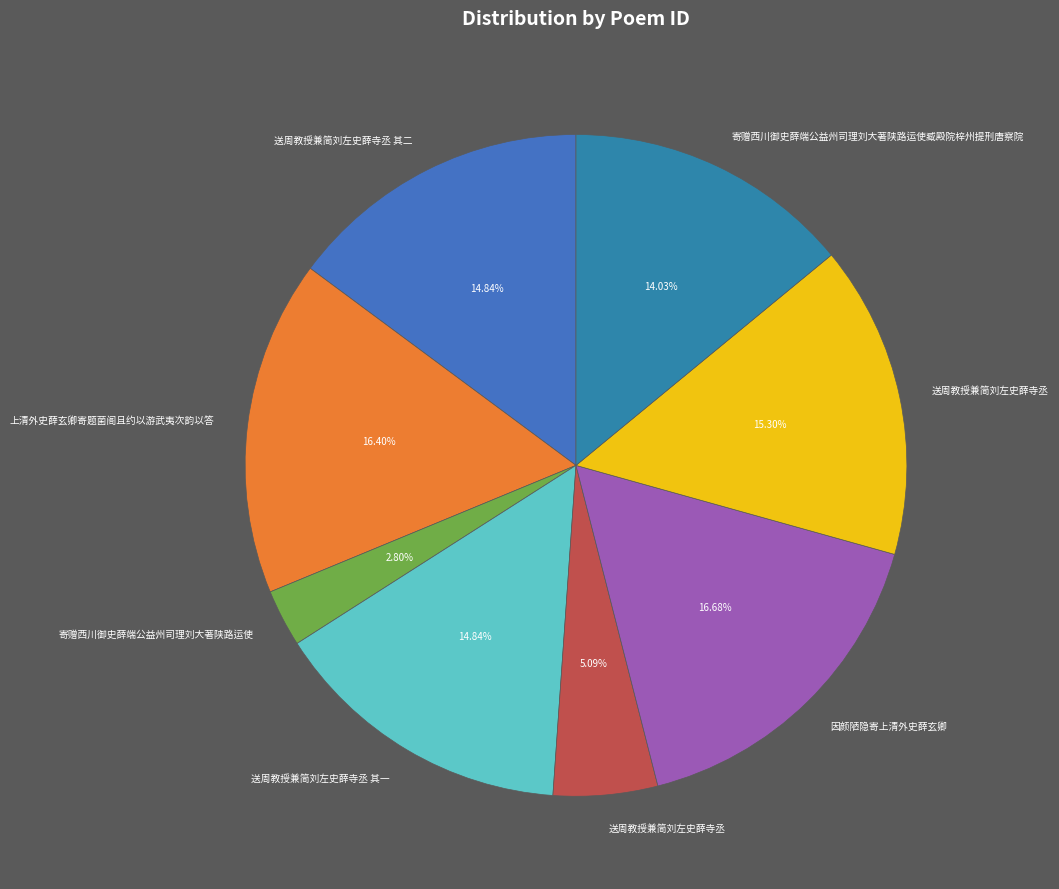

To the nearest percent, what is the average slice percentage?

12%